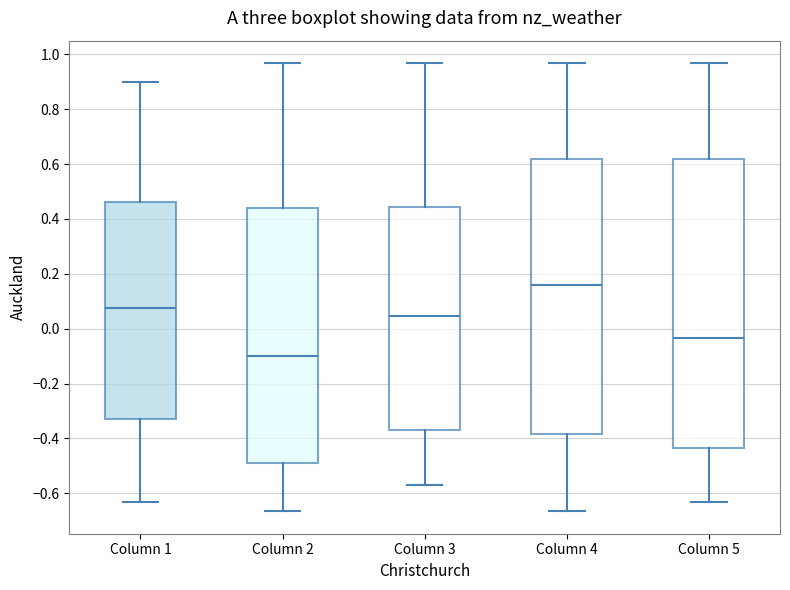

Reading left to right, read every box against the y-axis: the position of its median line, the range the box covers, and the ends of its whiskers. The values are not printed on the chart, so give them approximately, as read against the axis.

Column 1: median 0.08, box -0.32 to 0.46, whiskers -0.64 to 0.90
Column 2: median -0.10, box -0.50 to 0.44, whiskers -0.66 to 0.96
Column 3: median 0.04, box -0.36 to 0.44, whiskers -0.58 to 0.96
Column 4: median 0.16, box -0.38 to 0.62, whiskers -0.66 to 0.96
Column 5: median -0.04, box -0.44 to 0.62, whiskers -0.64 to 0.96